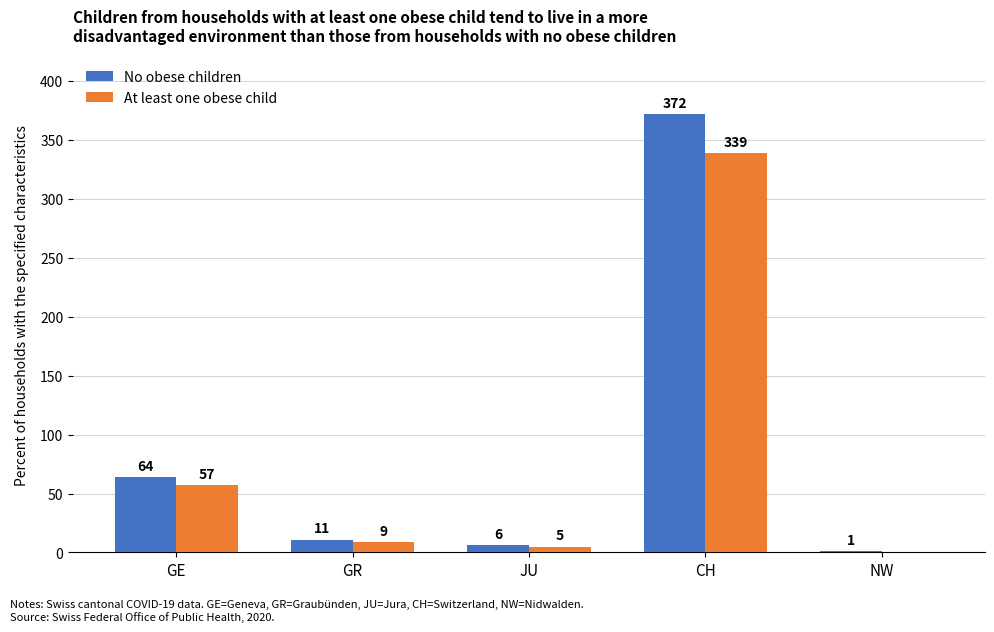

What is the maximum value shown in the chart?

372